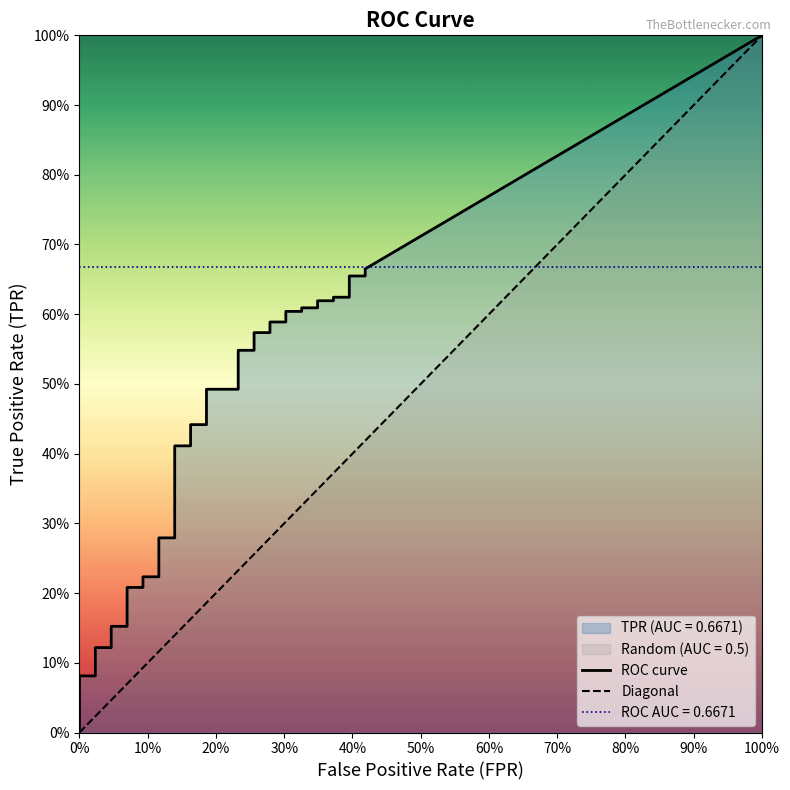

True or false: fpr and tpr intersect in this chart.

False